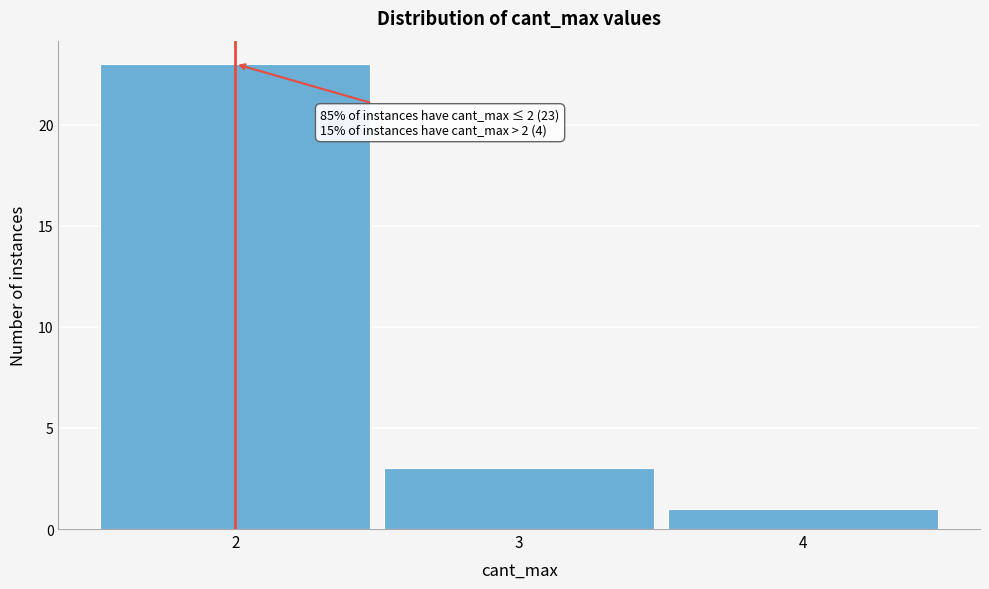

Over which range of the x-axis is the bar tallest?

1.5 to 2.5